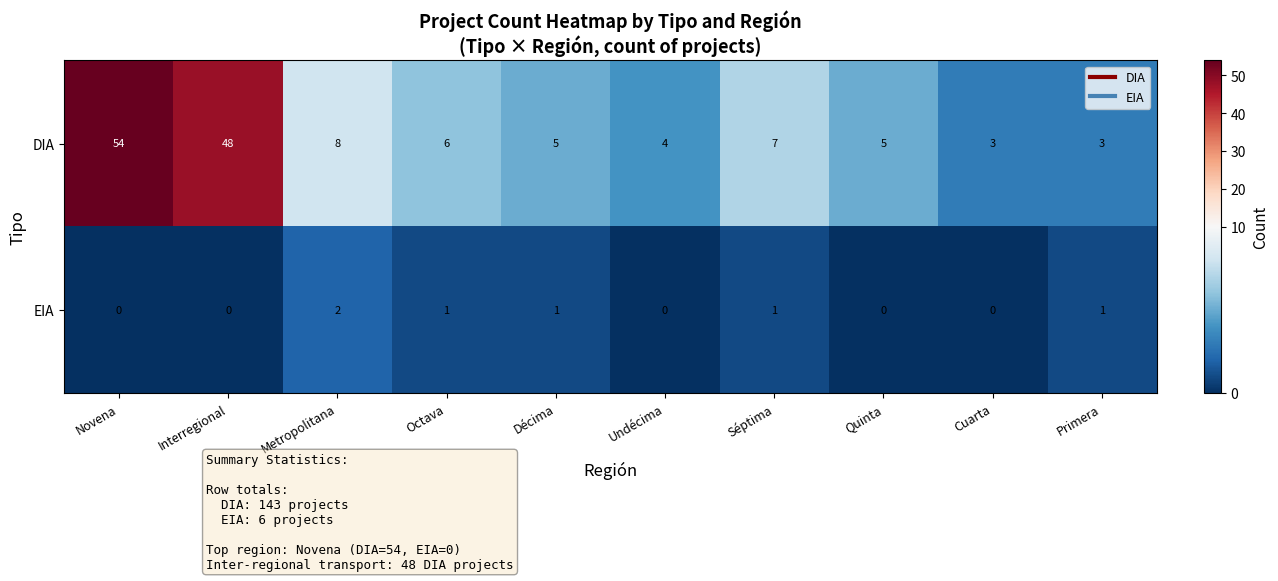

How many data points does each series have?

10